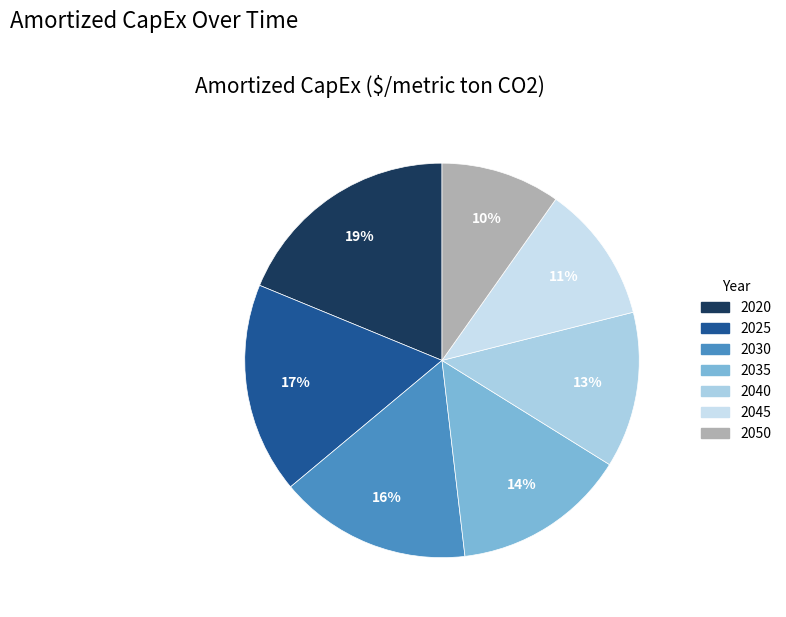

What percentage do 2045 and 2030 together represent?

27.1%